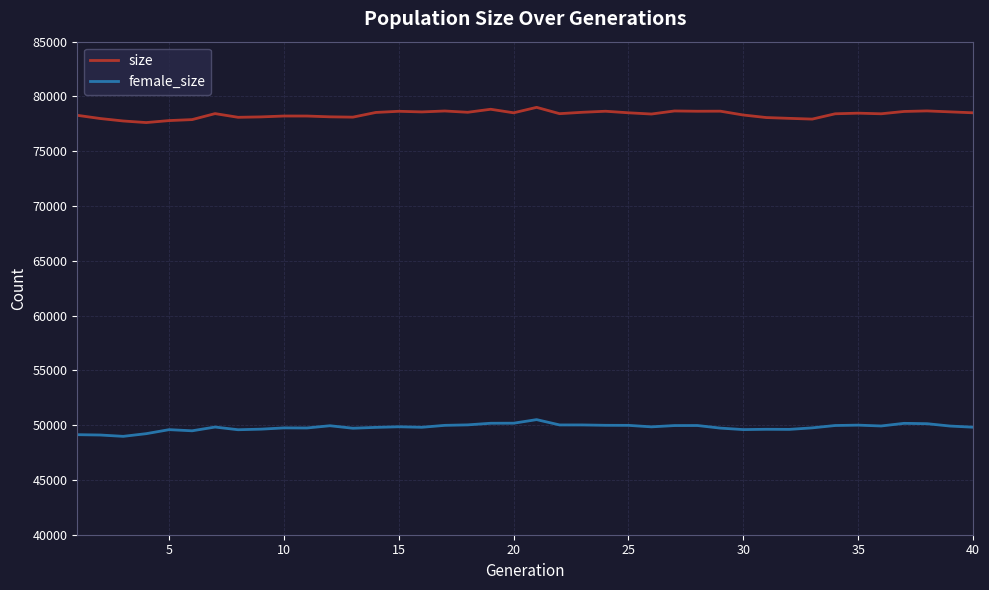

What is the maximum value for female_size?

50504